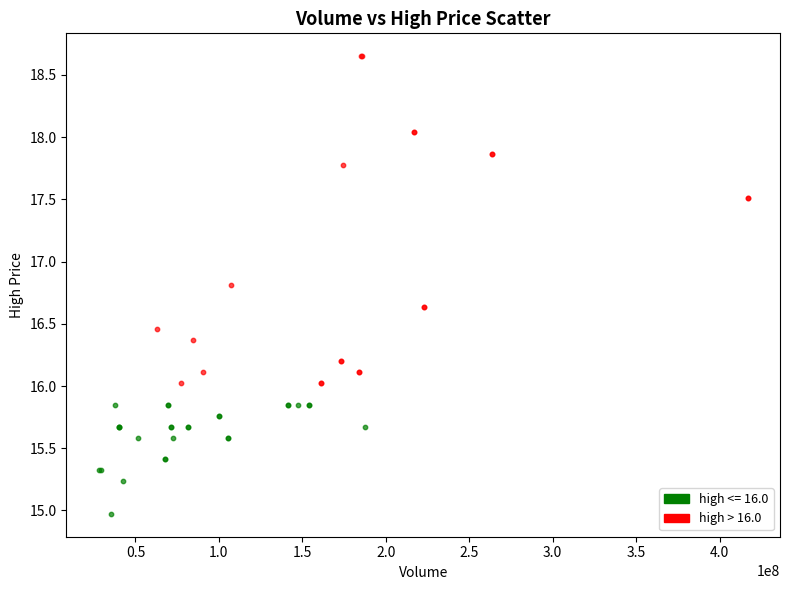

Which series has the largest Y range (max minus min)?

high > 16.0